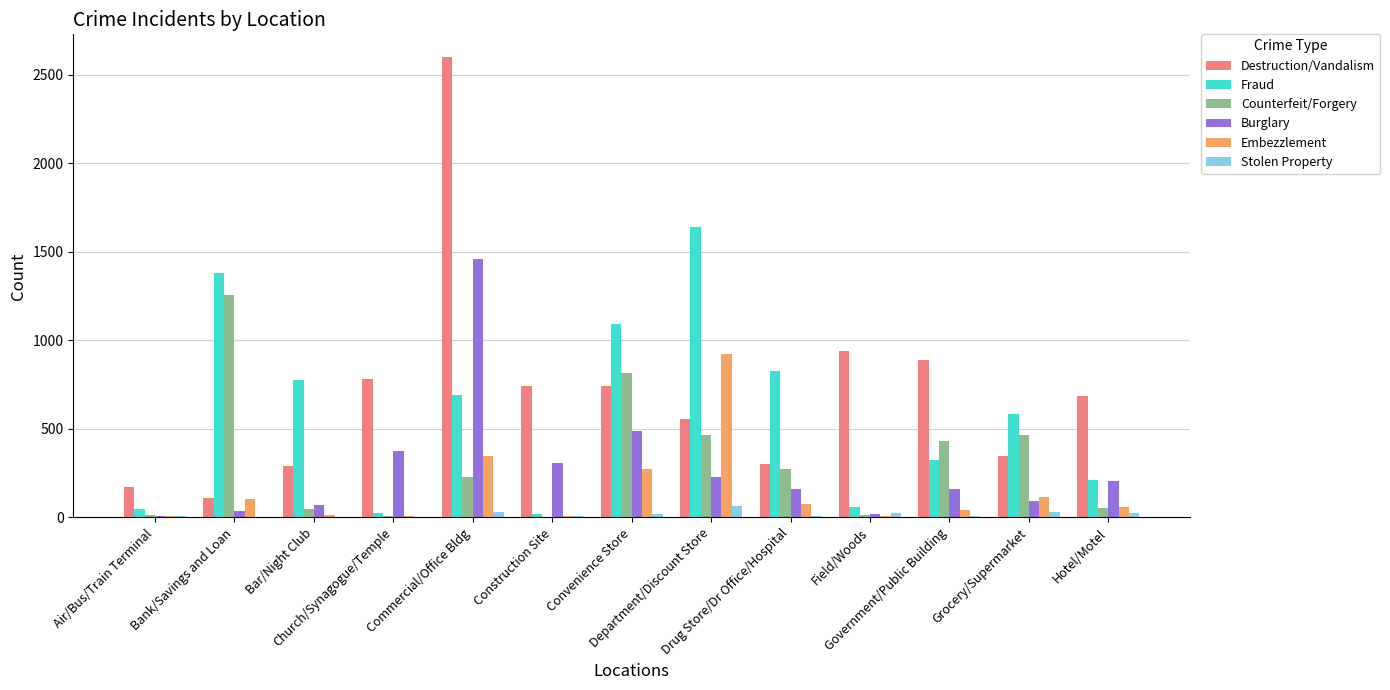

Are the bars grouped side by side (vs. stacked)?

Yes